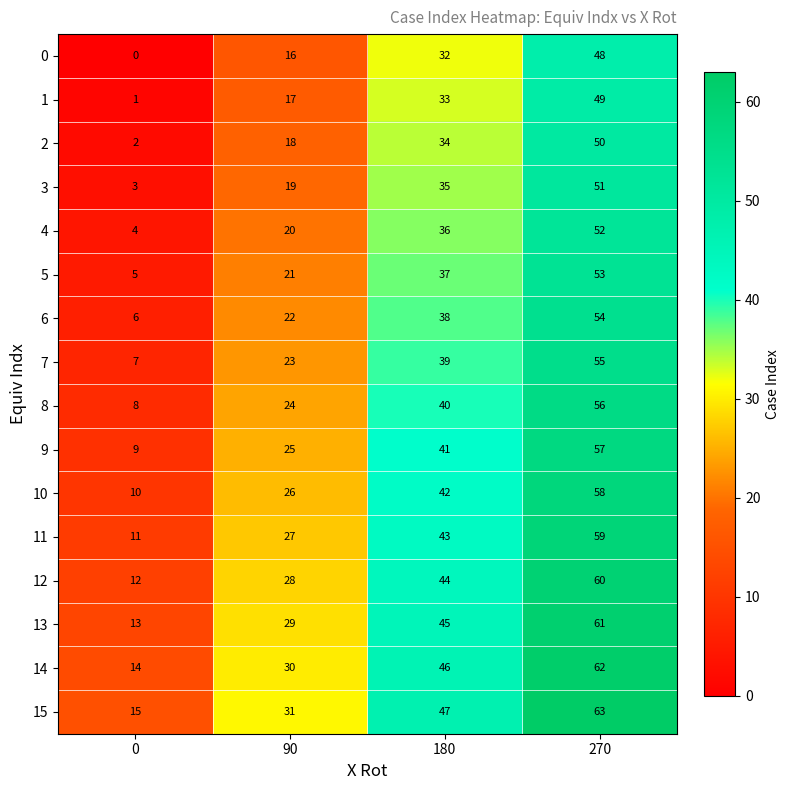

How many 15 values are between 31 and 63?

3